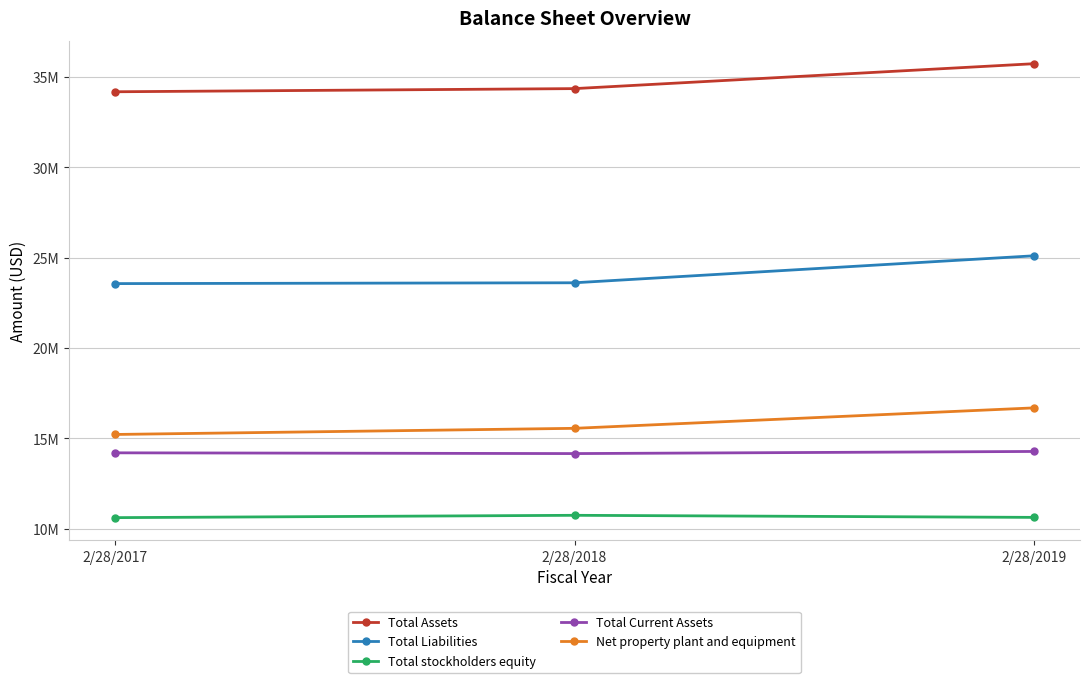

Does the chart display data point markers on the line(s)?

Yes